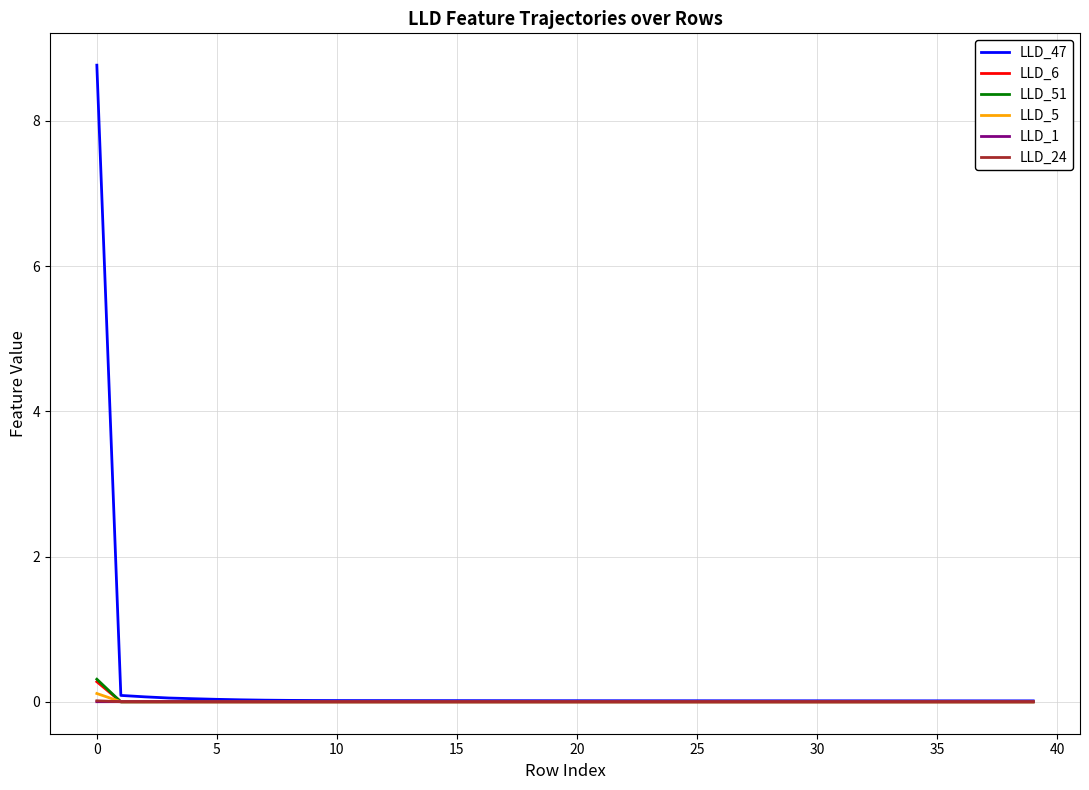

What is the maximum value shown in the chart?

8.8